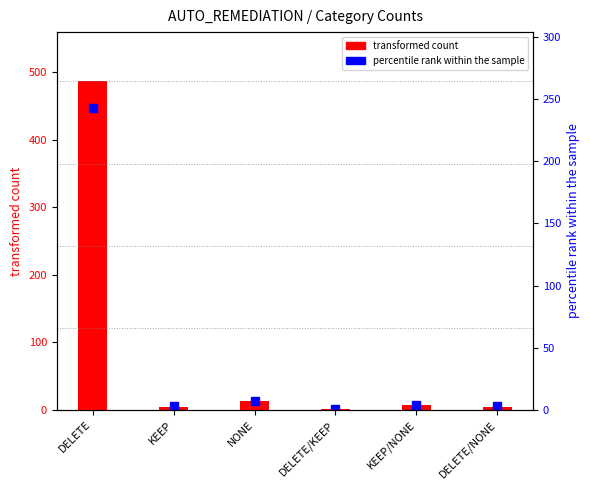

List the labels in order of COUNT value, smallest first.

DELETE/KEEP, KEEP, DELETE/NONE, KEEP/NONE, NONE, DELETE